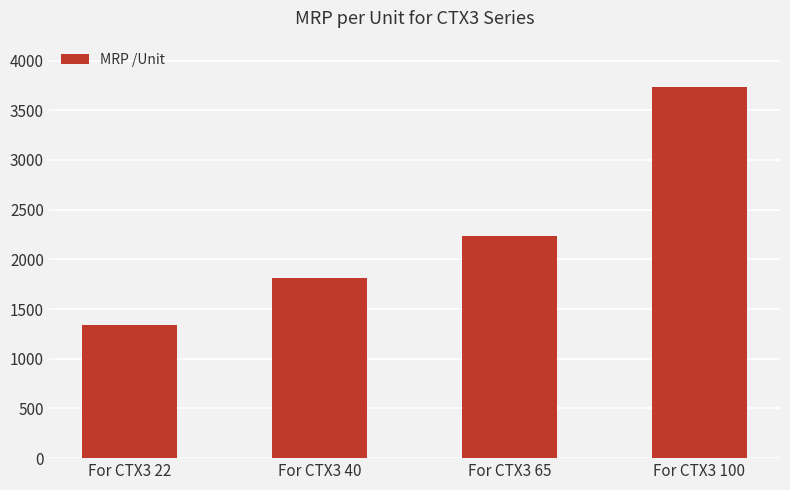

What is the ratio of the value at For CTX3 40 to the value at For CTX3 100?

0.5